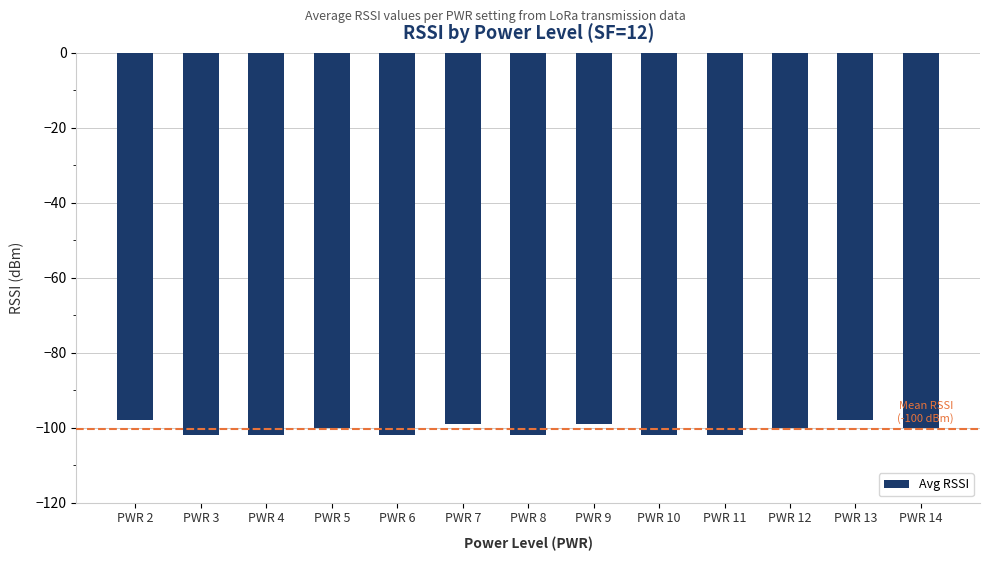

Does the chart contain stacked bars?

No